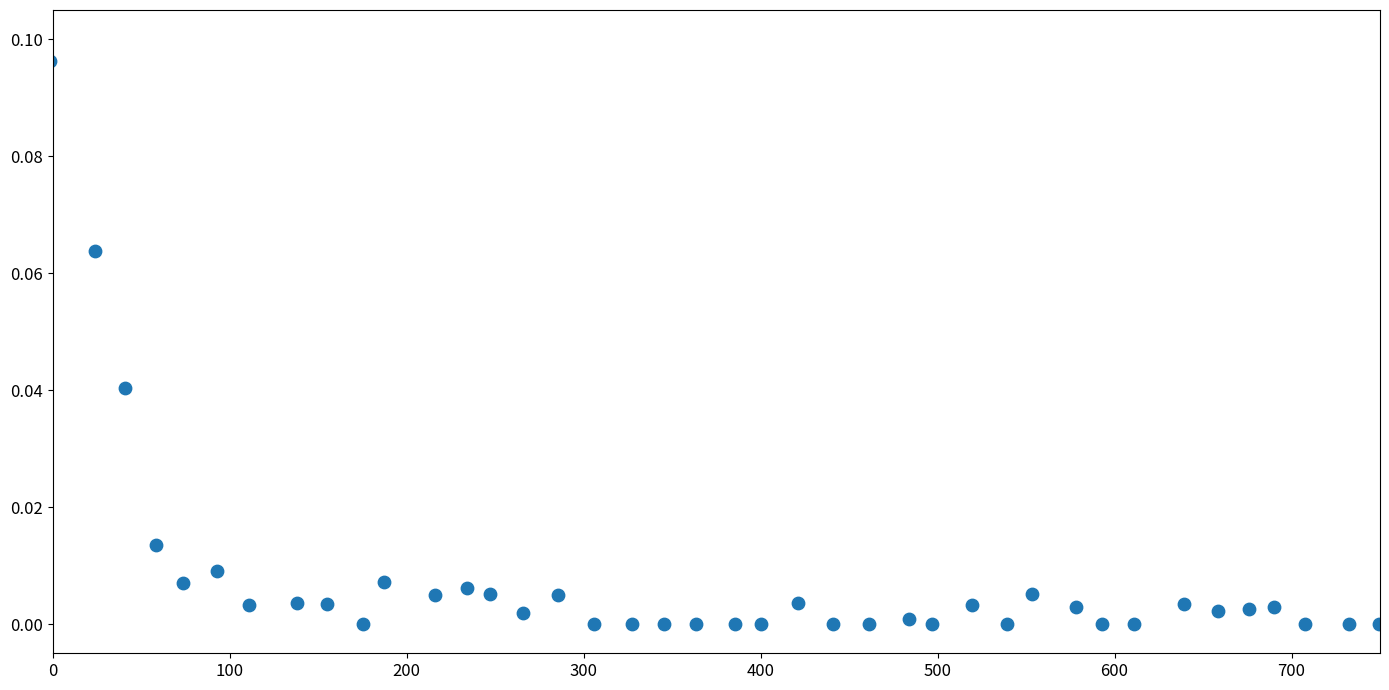

What is the range of X values (max minus min)?

750.7